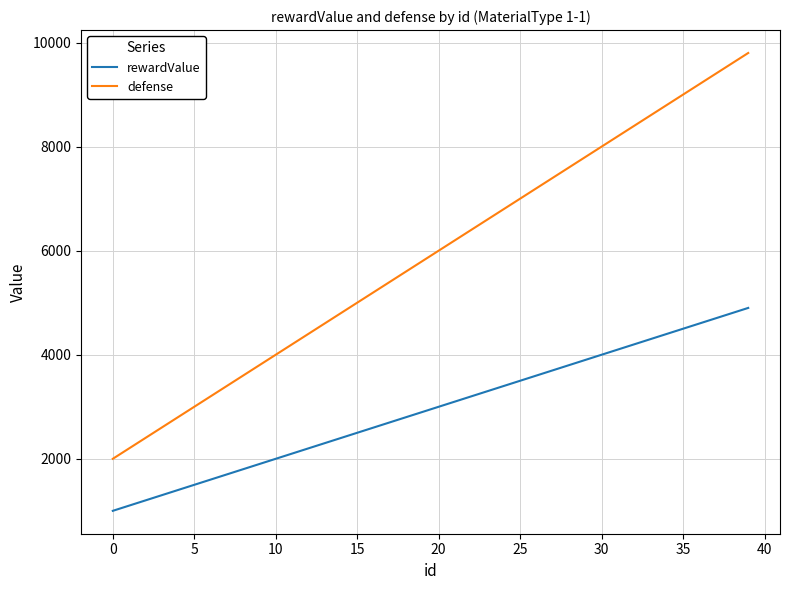

What is the maximum value shown in the chart?

9800